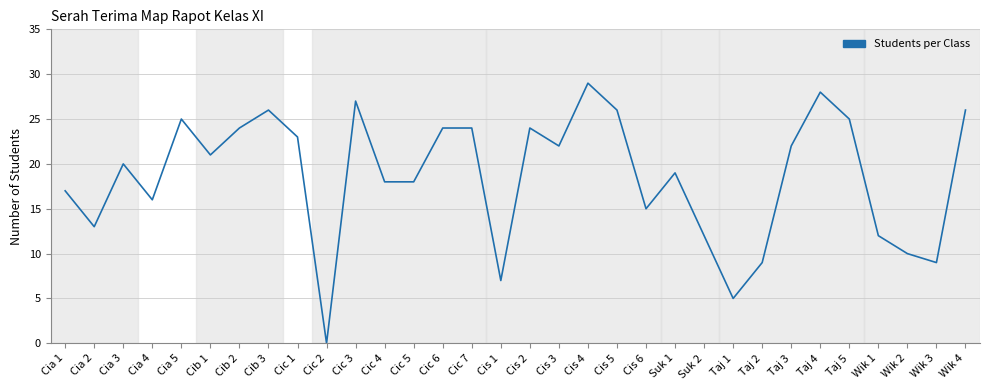

What position from the right is Cis 3?

15